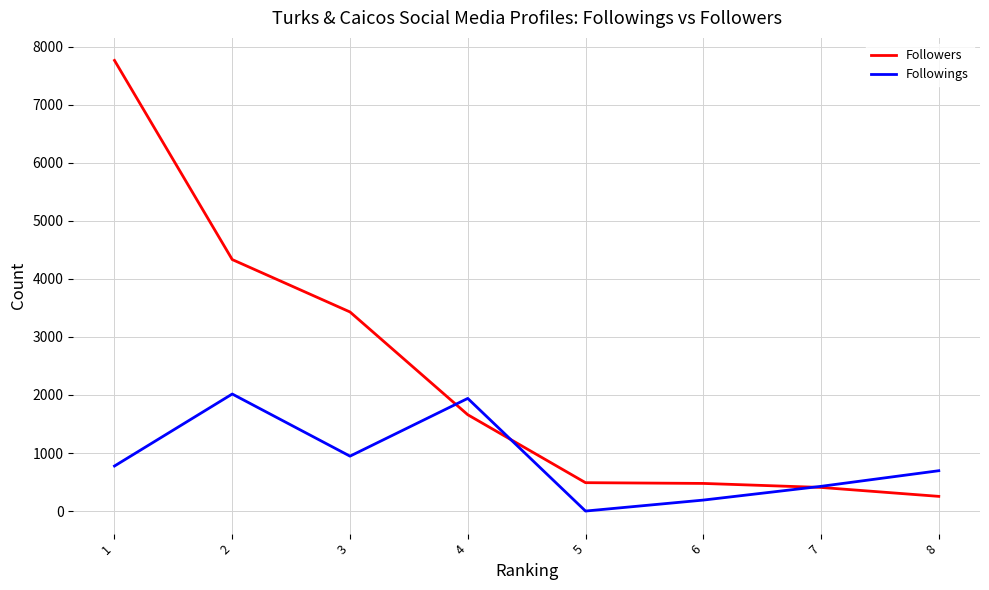

What is the sum of all Followers values?

18816